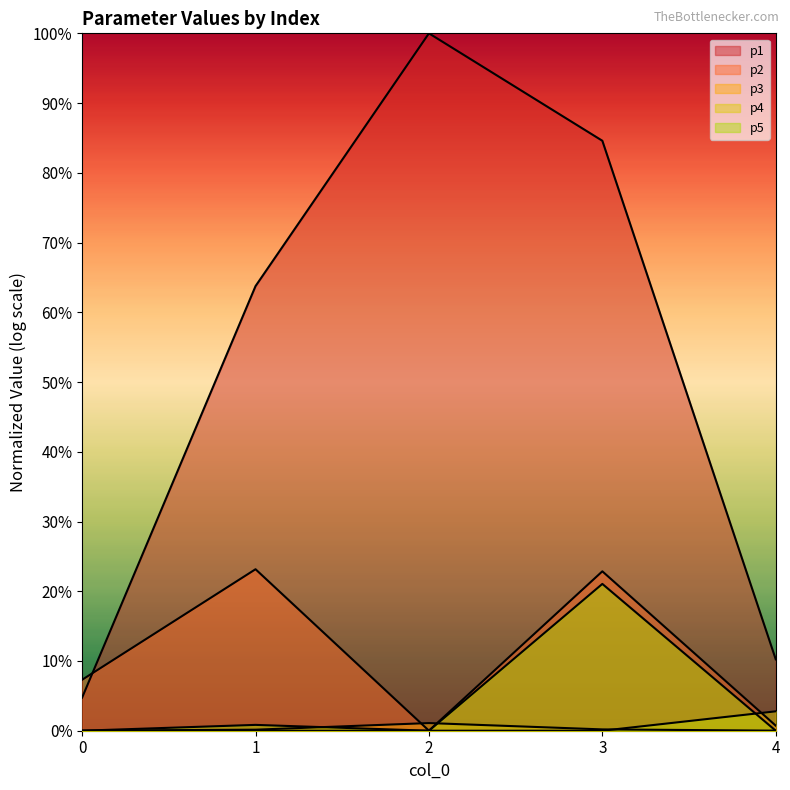

After their last crossing, which series has the higher values: p4 or p1?

p4